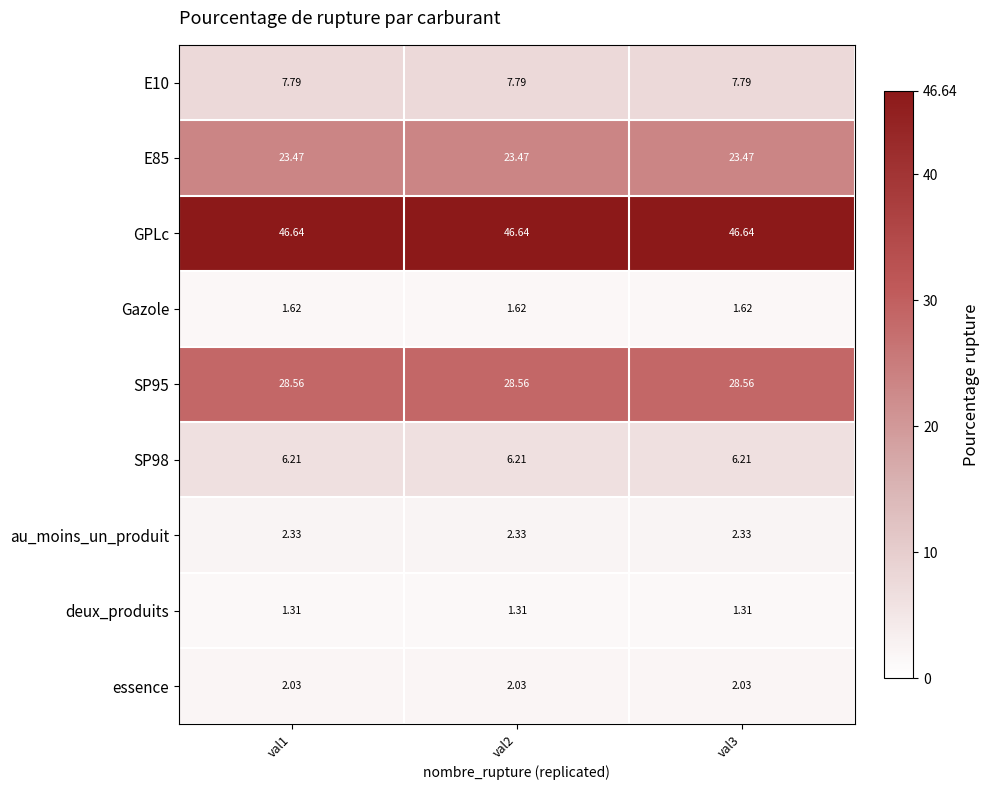

Which series has the largest total across all categories?

GPLc